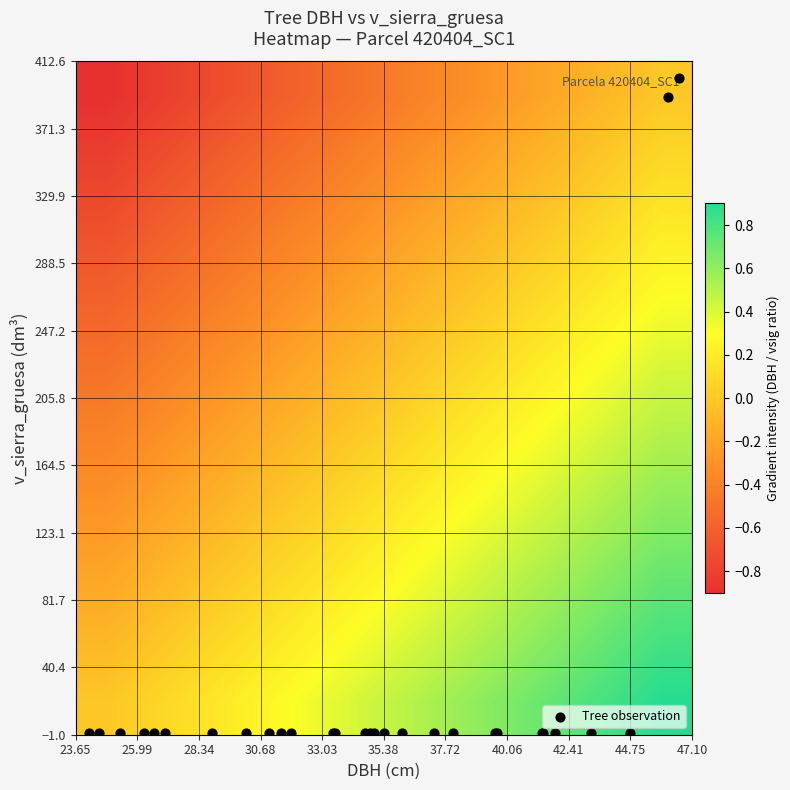

What is the smallest value displayed?

-0.9